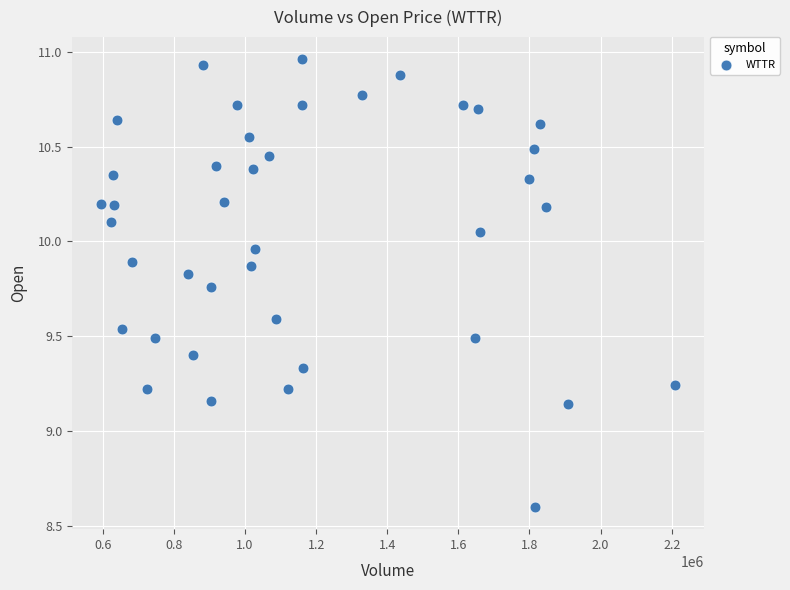

What is the range of Y values (max minus min)?

2.4